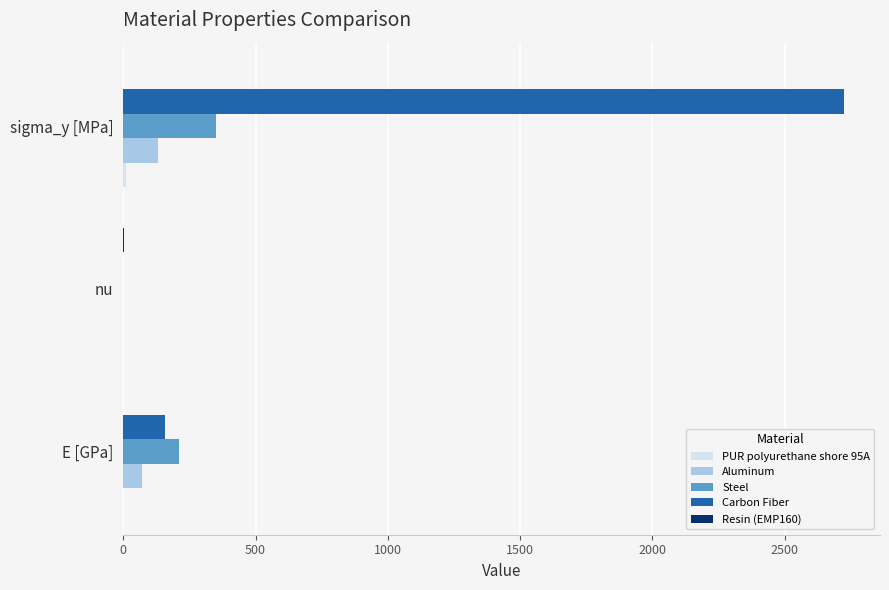

How many distinct data groups are displayed?

5